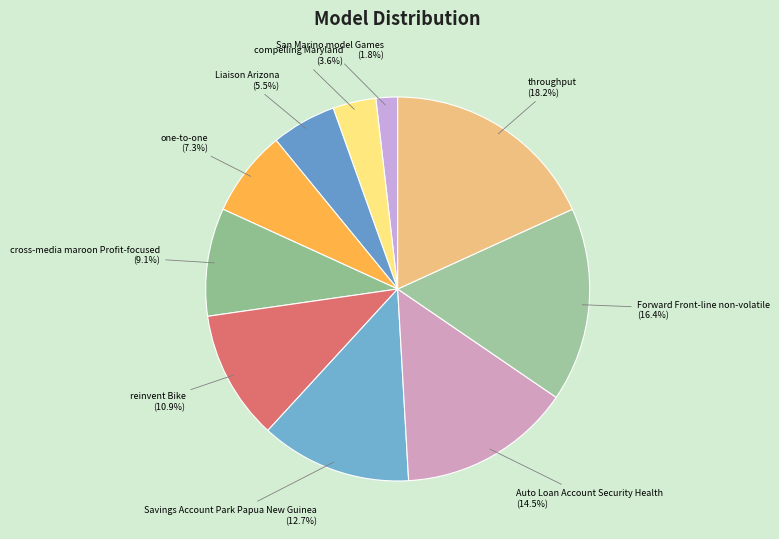

Does any single category account for the majority?

No